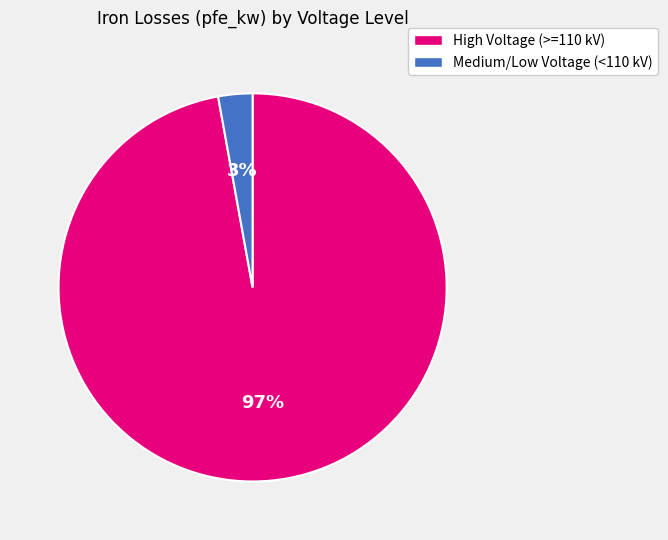

Does any single category account for the majority?

Yes